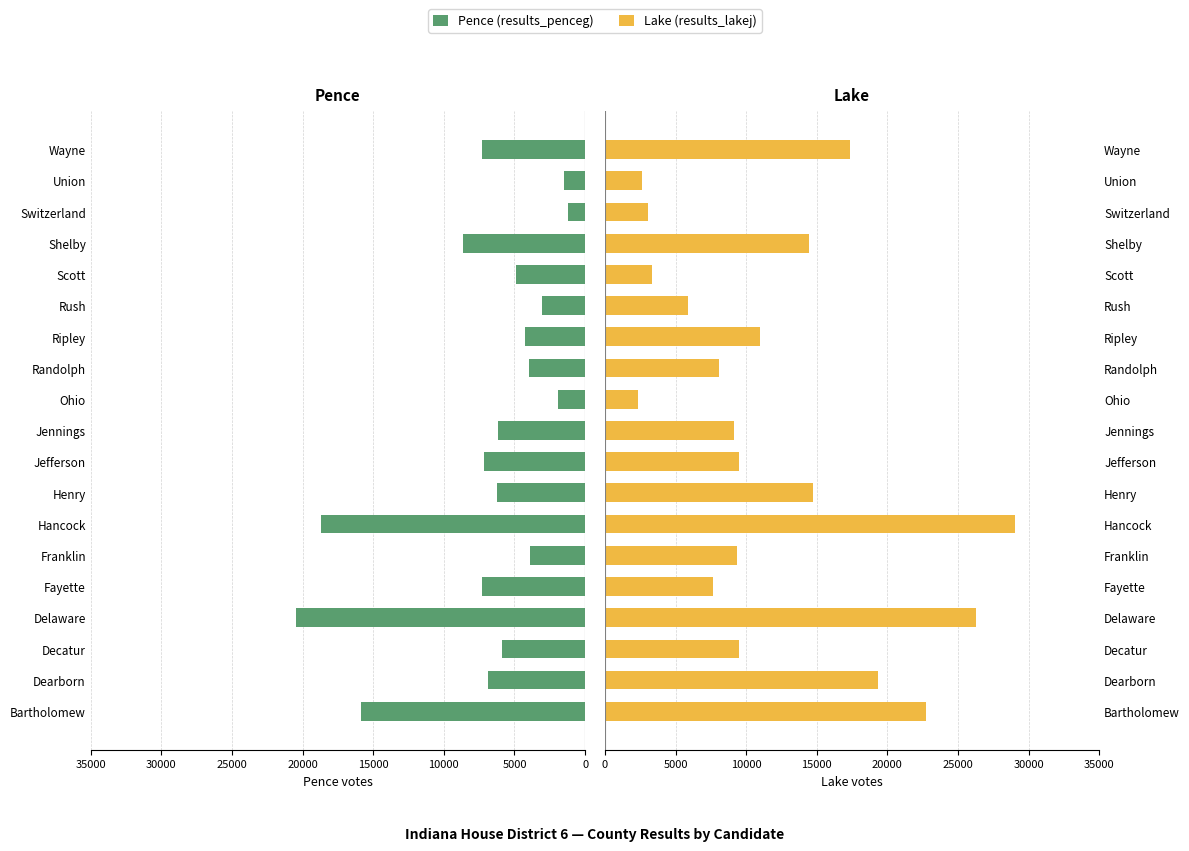

What is the smallest value displayed?

1191